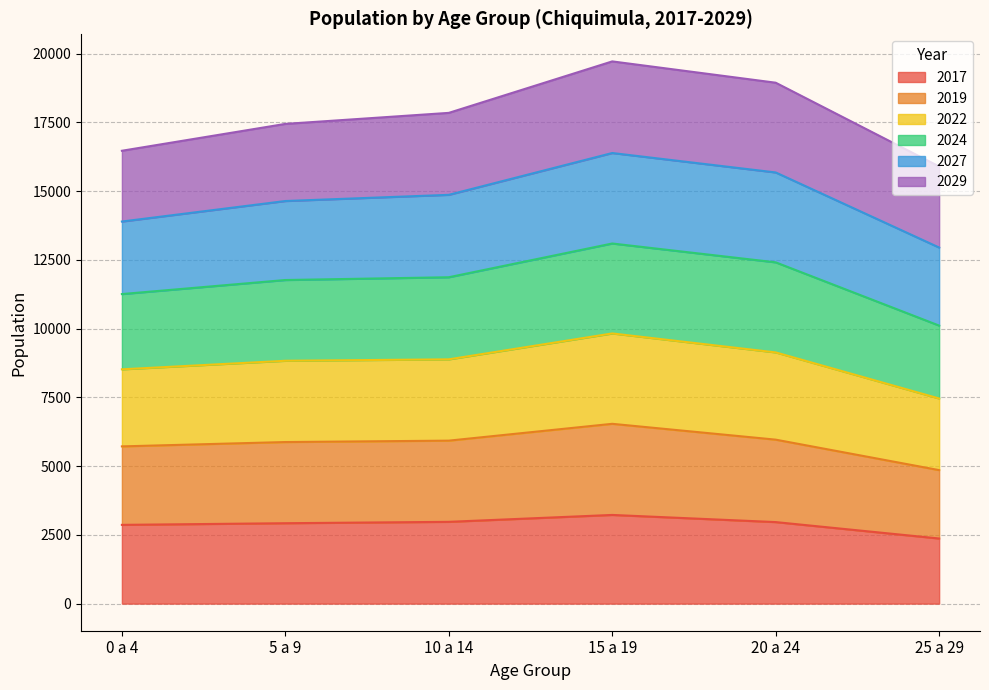

At which label does 2019 first exceed 5927?

15 a 19